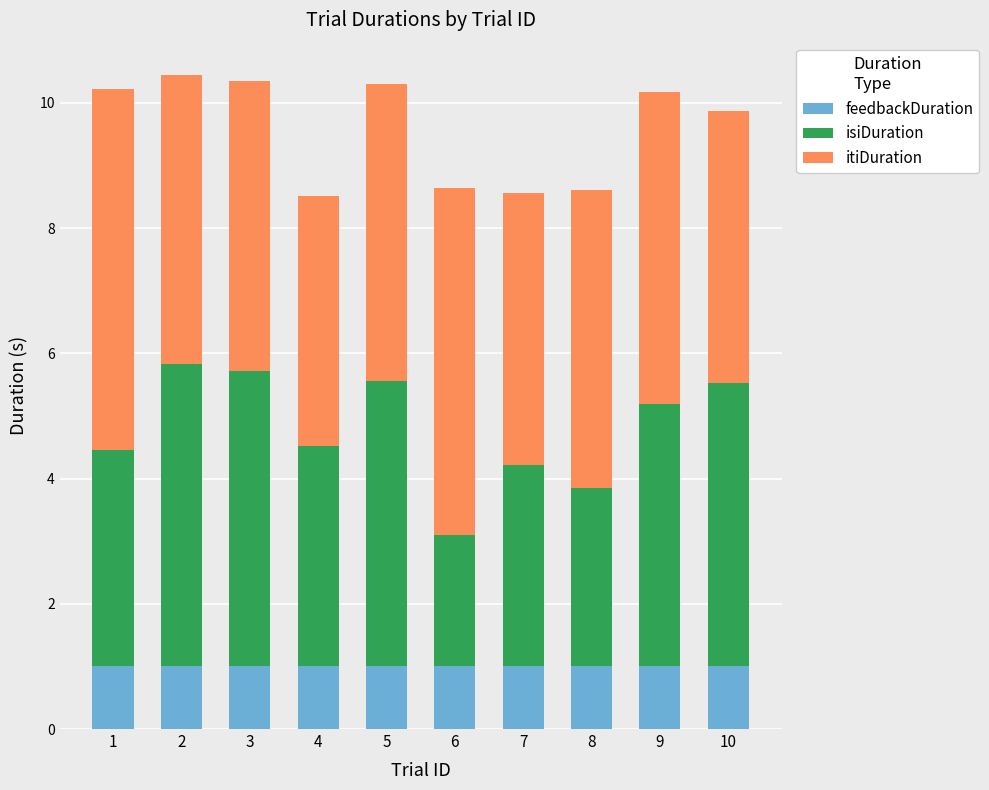

Reading left to right, what are the values for feedbackDuration?

1=1.0	2=1.0	3=1.0	4=1.0	5=1.0	6=1.0	7=1.0	8=1.0	9=1.0	10=1.0